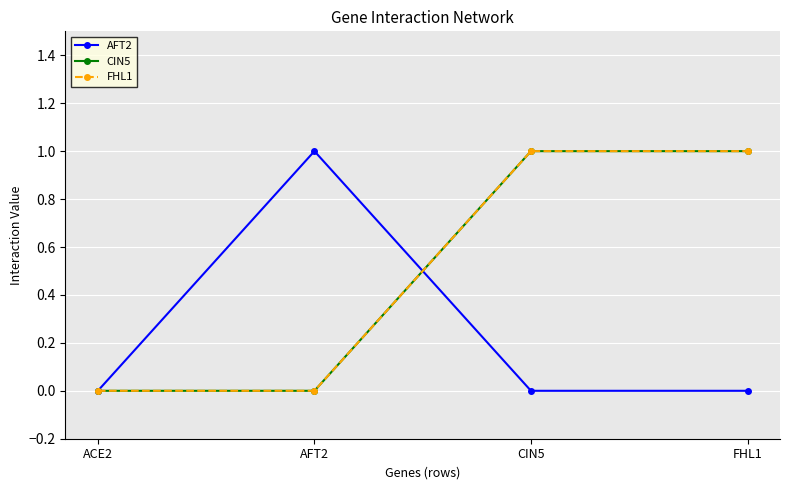

At which category does the chart reach its peak across all series?

AFT2